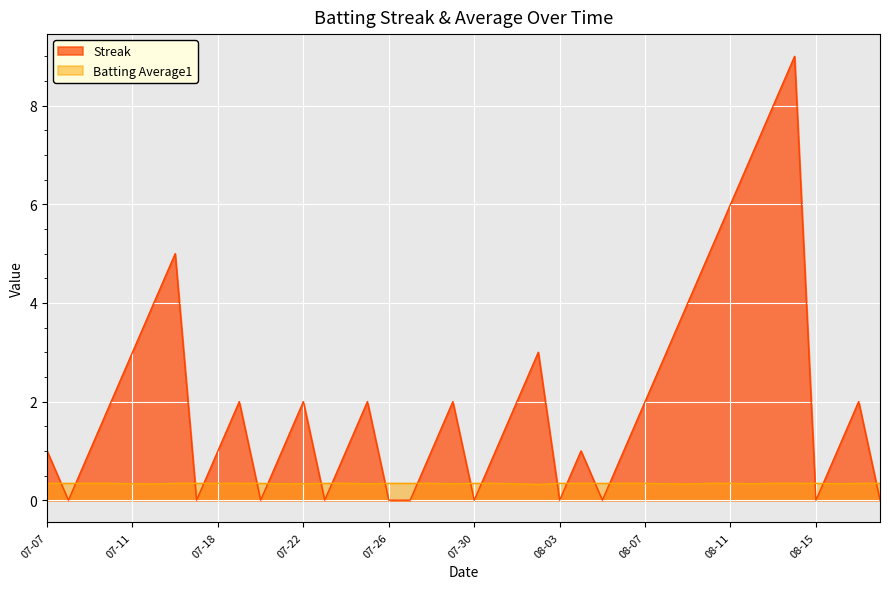

What is the minimum value for Batting Average1?

0.3